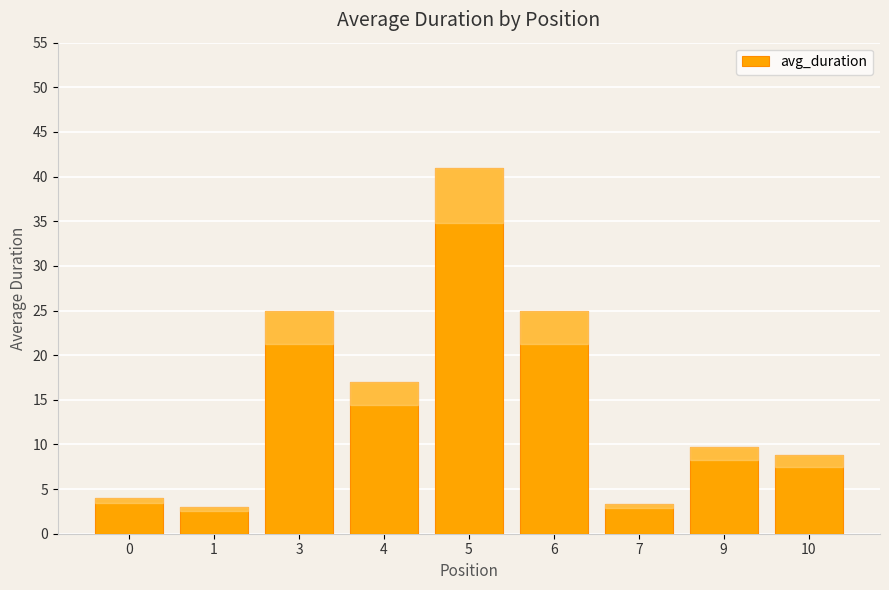

What is the sum of all values?

136.8